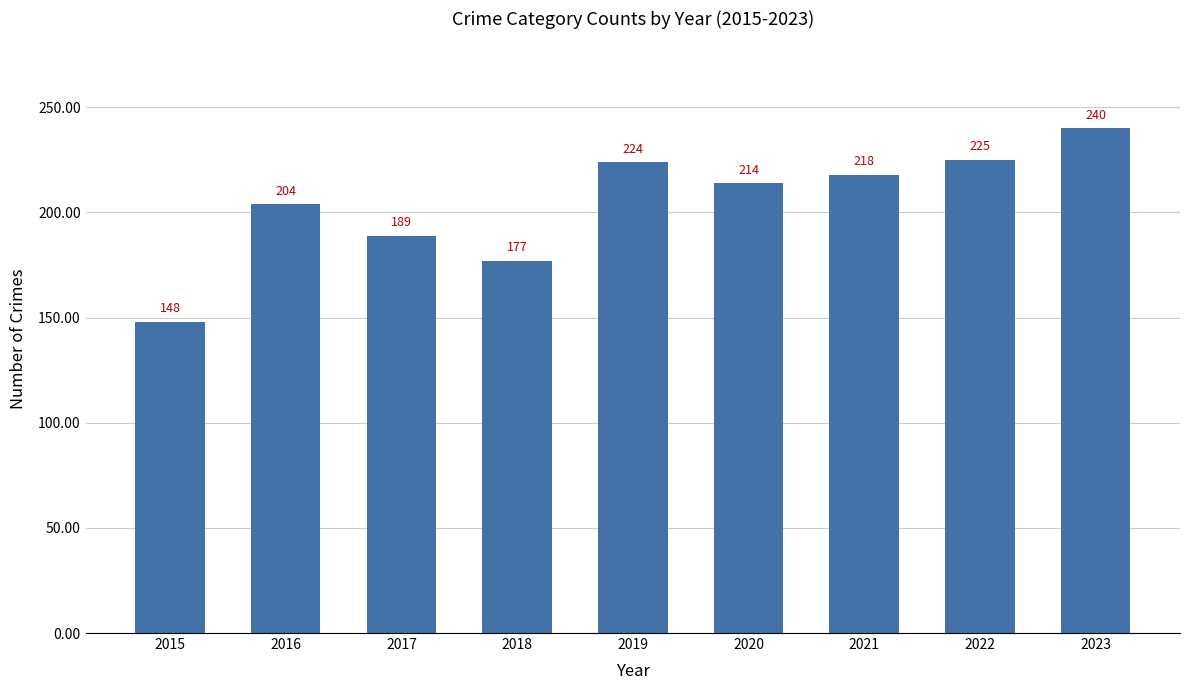

What is the average value?

204